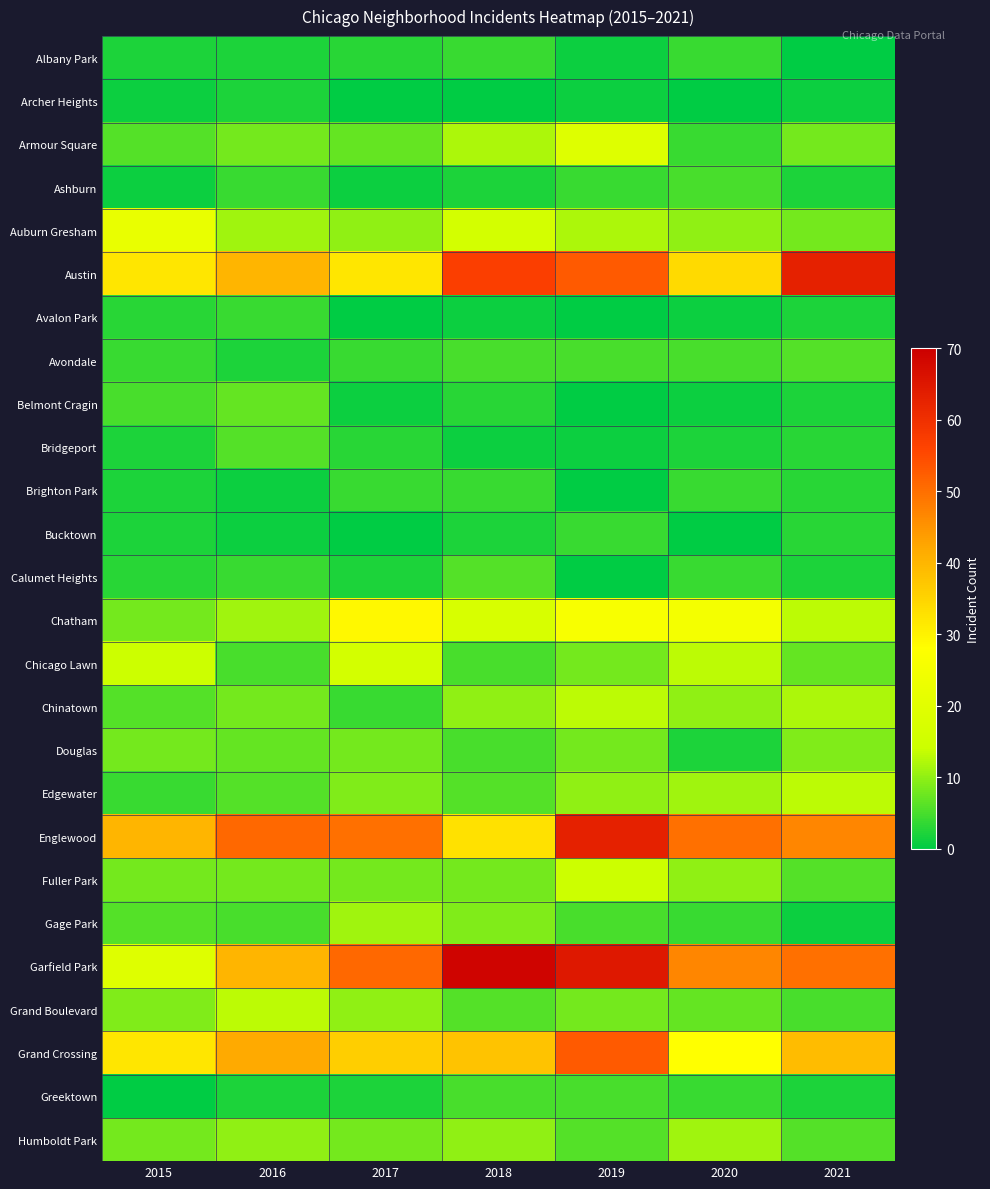

At how many categories does at least one series exceed 64?

2